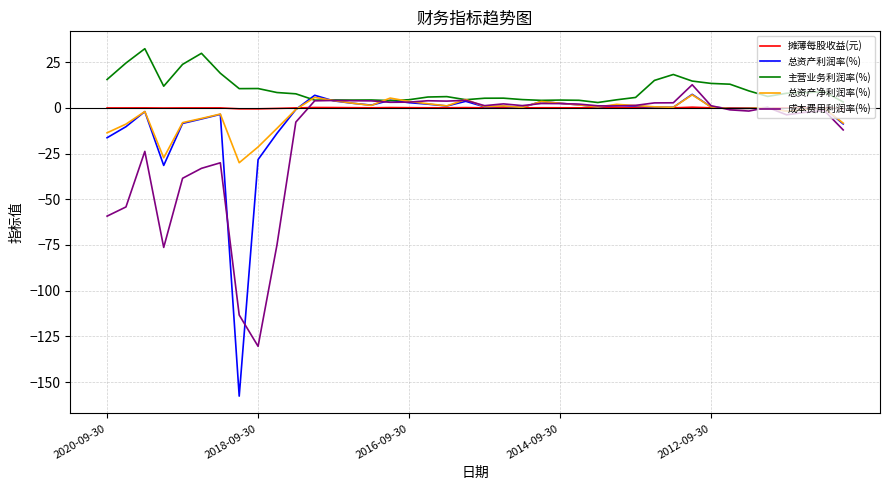

Which series has the largest total across all categories?

主营业务利润率(%)